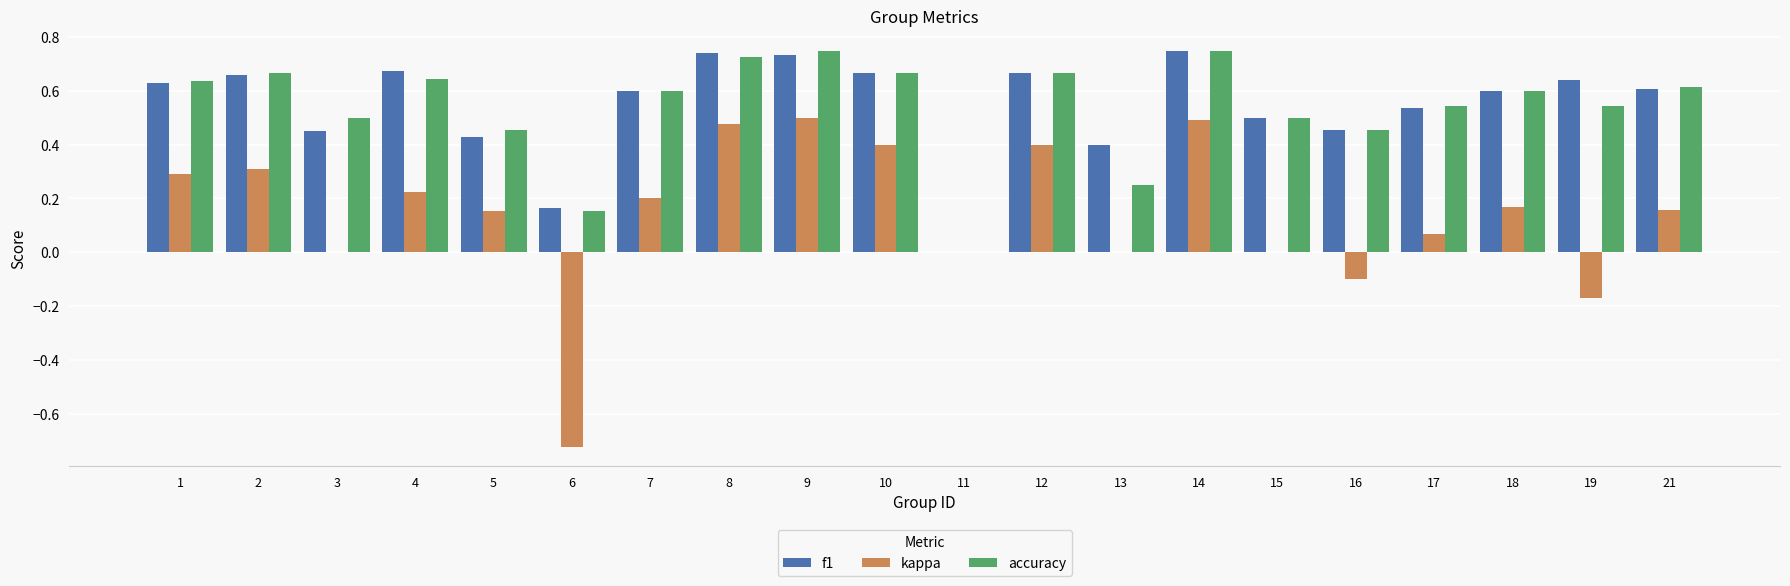

What is the total value across all series at 7?

1.4